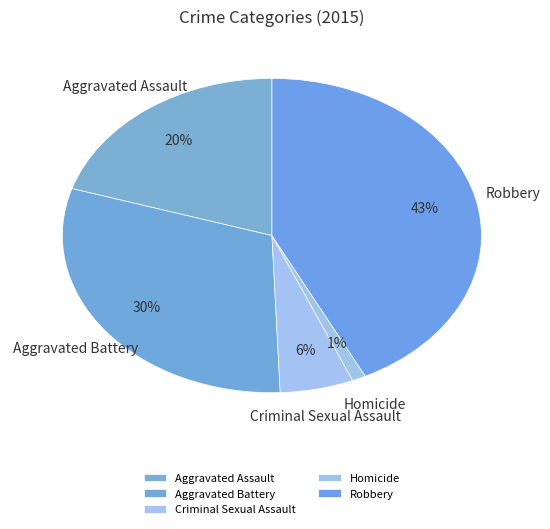

Does Aggravated Assault account for over 50% of the chart?

No